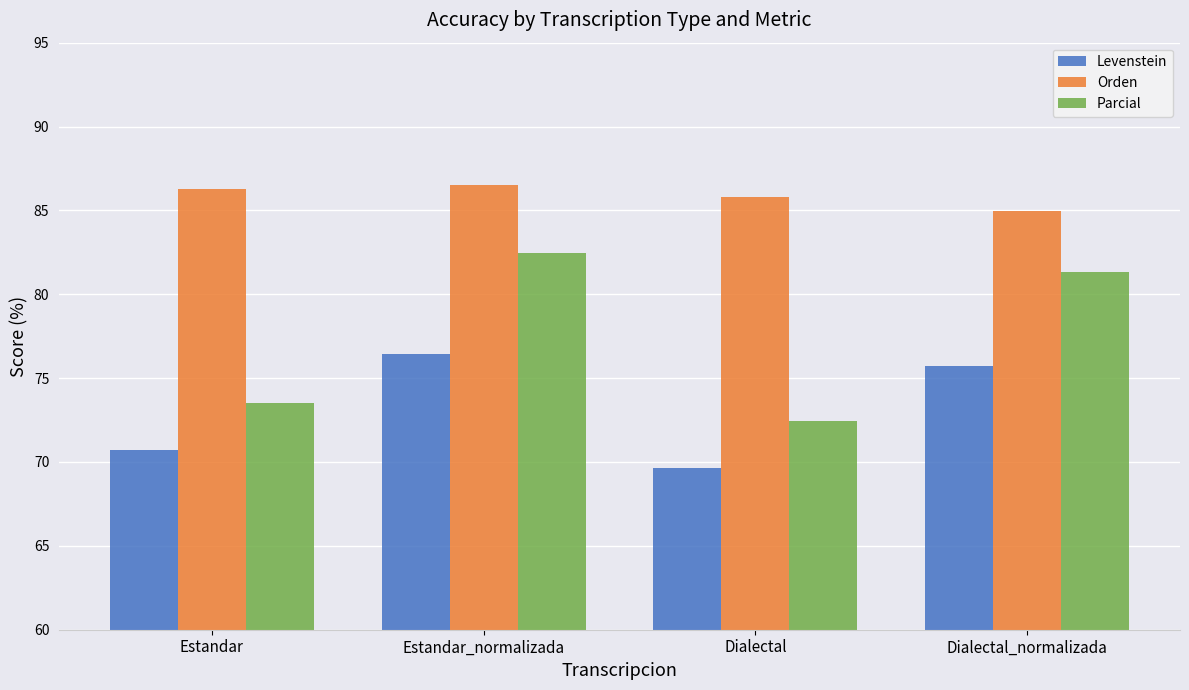

Reading left to right, list all the values displayed in this chart.

Levenstein: Estandar=70.7	Estandar_normalizada=76.4	Dialectal=69.7	Dialectal_normalizada=75.7
Orden: Estandar=86.3	Estandar_normalizada=86.5	Dialectal=85.8	Dialectal_normalizada=84.9
Parcial: Estandar=73.5	Estandar_normalizada=82.5	Dialectal=72.4	Dialectal_normalizada=81.4